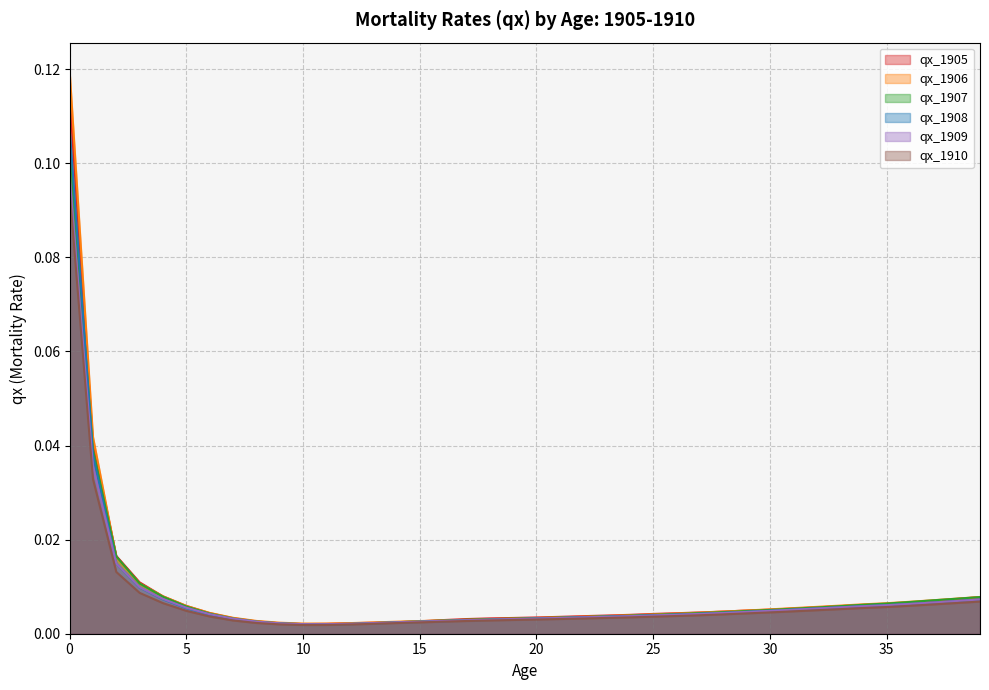

Rank the categories by qx_1905 value from lowest to highest.

10, 11, 9, 12, 13, 14, 8, 15, 16, 17, 18, 7, 19, 20, 21, 22, 23, 24, 25, 26, 6, 27, 28, 29, 30, 31, 32, 33, 5, 34, 35, 36, 37, 38, 39, 4, 3, 2, 1, 0